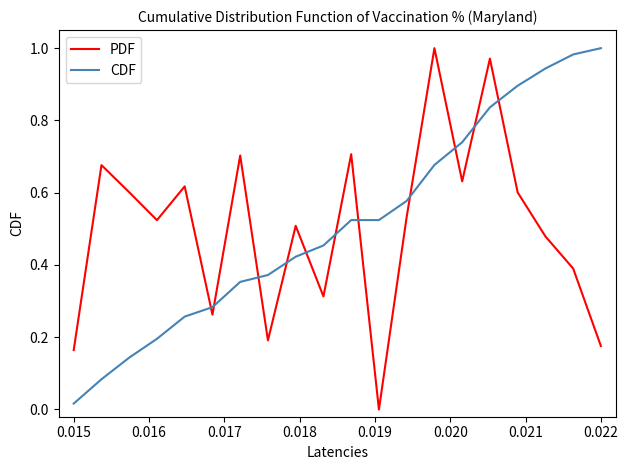

True or false: CDF and PDF cross at least once.

True